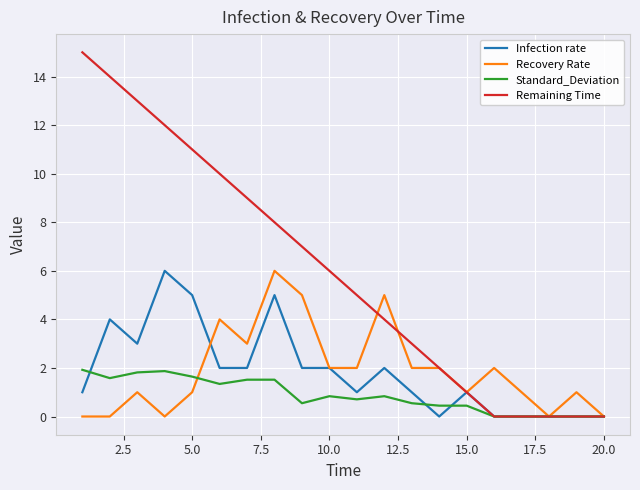

How many categories are shown in the chart?

20